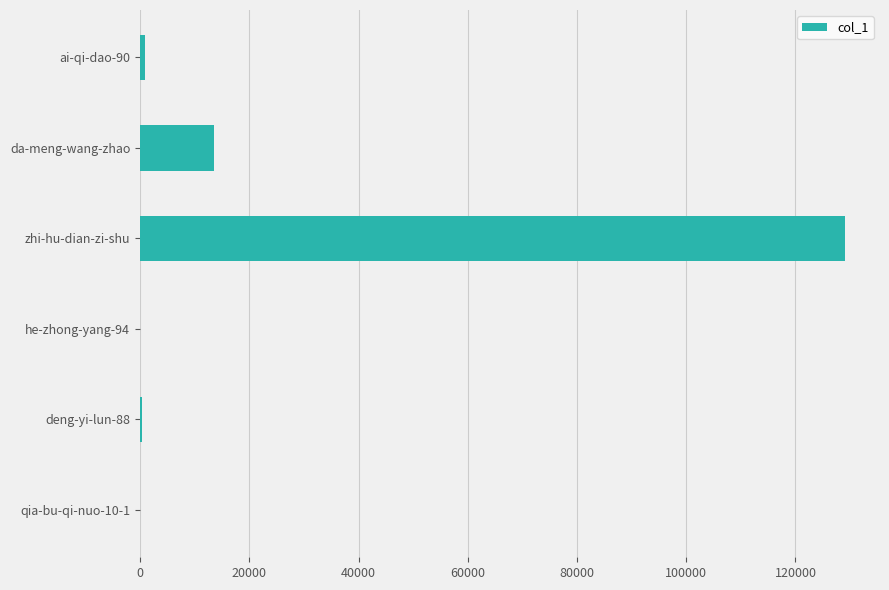

Count the number of data series in this chart.

1